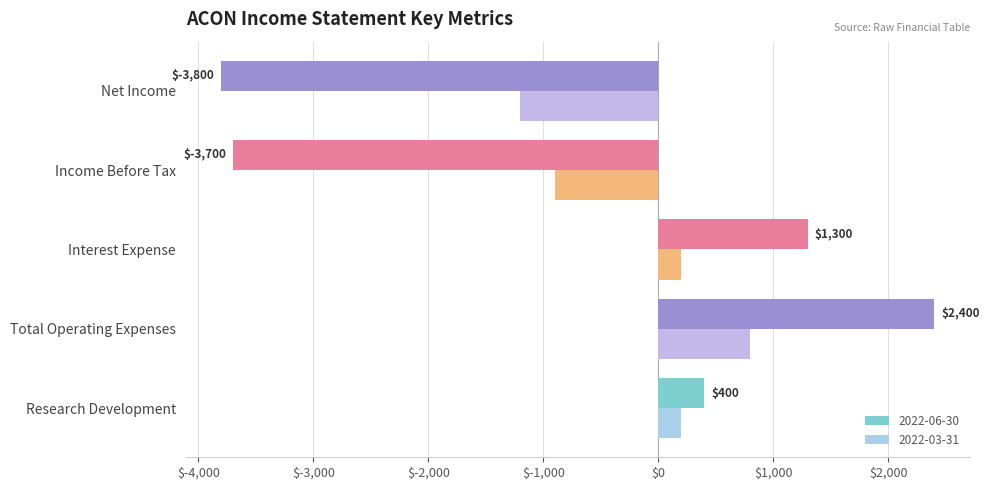

Is the value of 2022-06-30 at Research Development greater than the value of 2022-03-31 at Interest Expense?

Yes